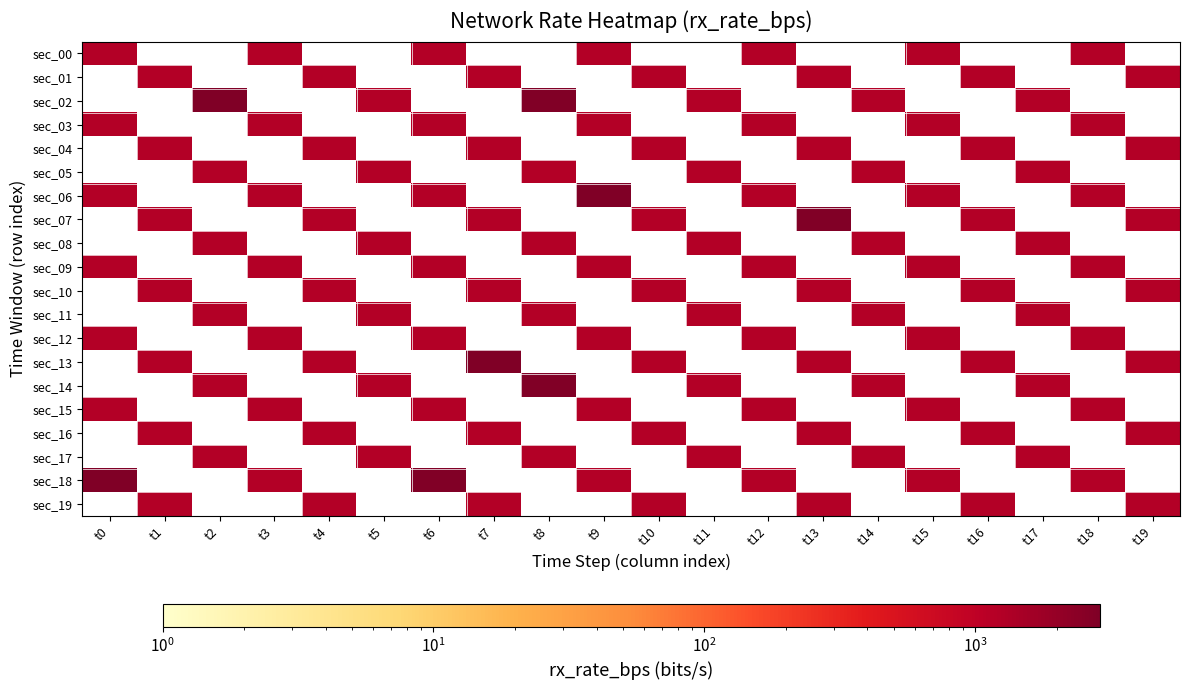

How many values in sec_13 are above zero?

7